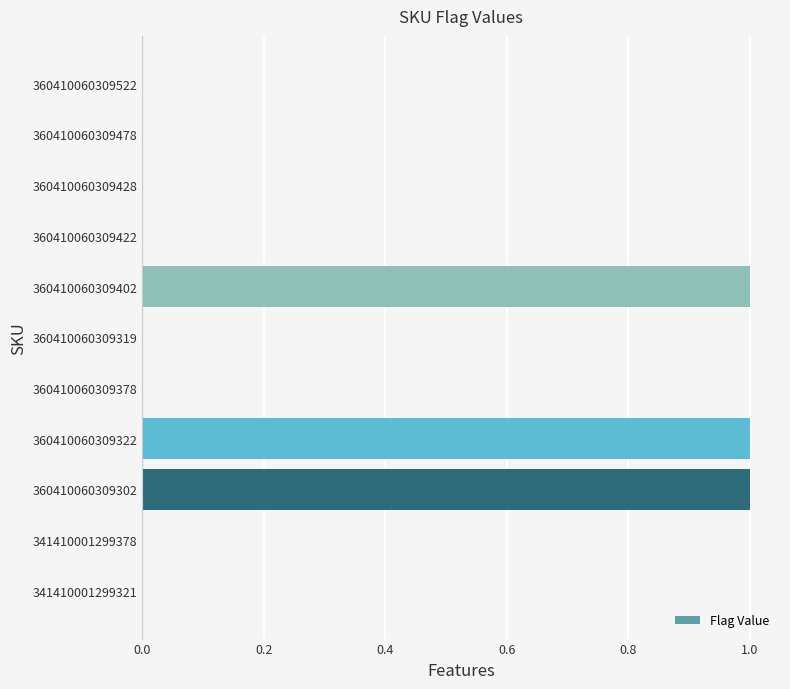

True or false: the data shows 0 at 341410001299378.

True